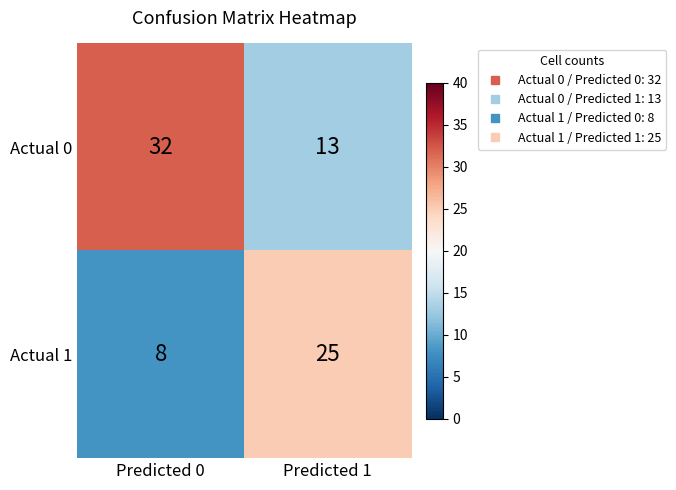

Which series has the largest total across all categories?

Actual 0